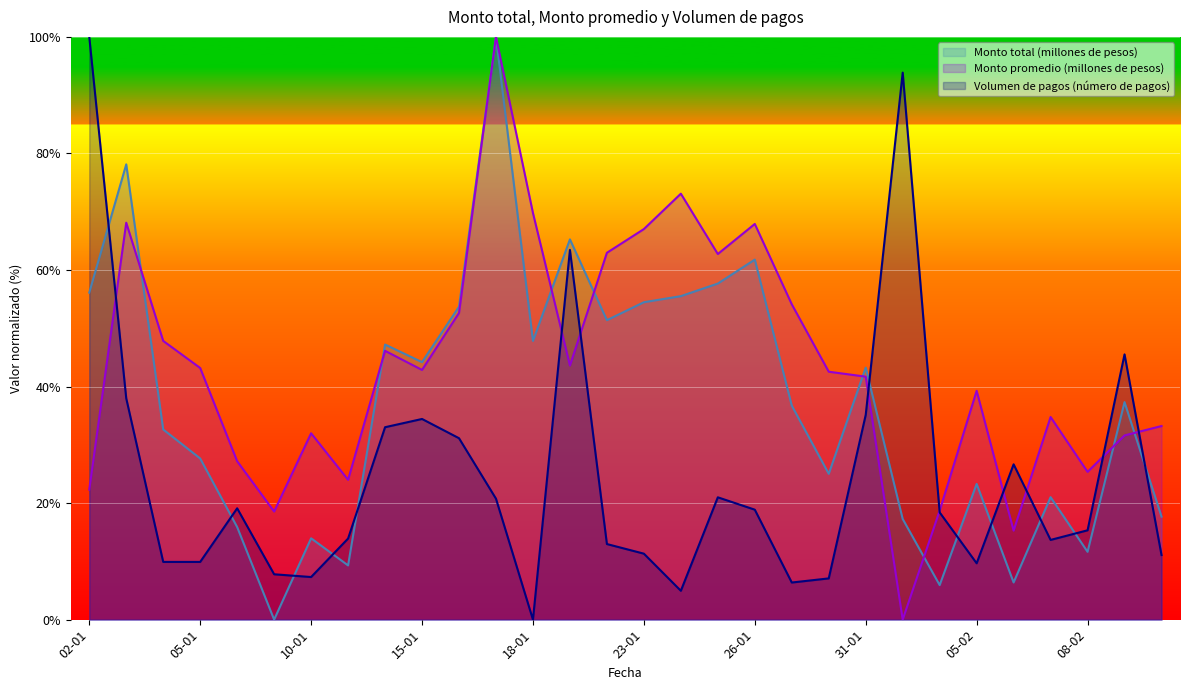

After their last crossing, which series has the higher values: Monto total (millones de pesos) or Monto promedio (millones de pesos)?

Monto promedio (millones de pesos)